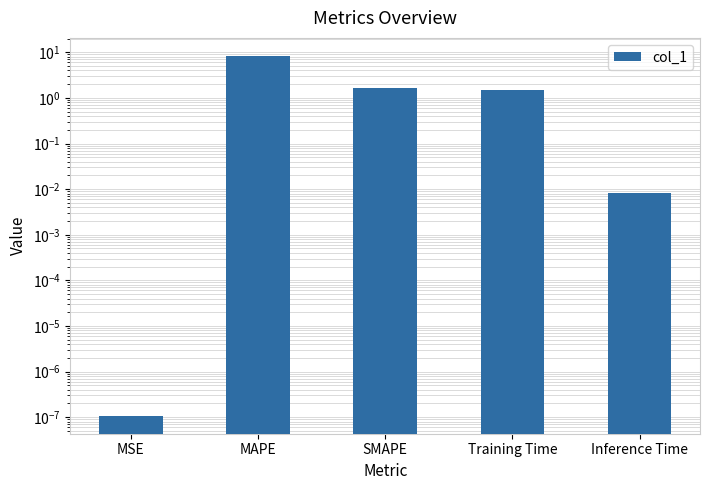

Between MSE and MAPE, which is larger?

MAPE